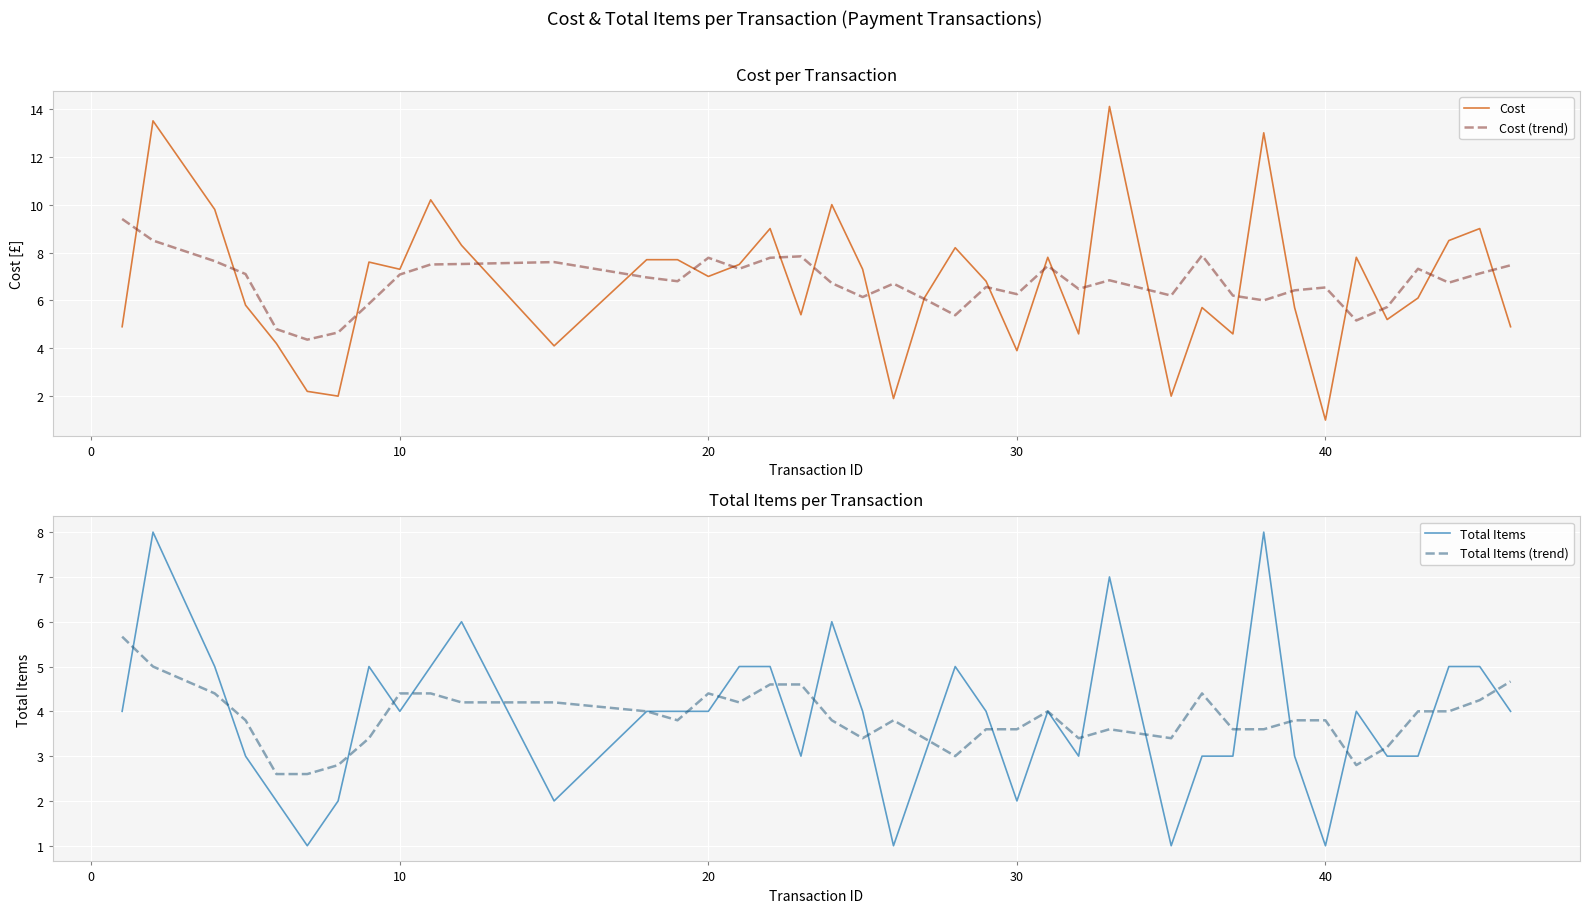

Which has a higher value, 12 or 27?

27